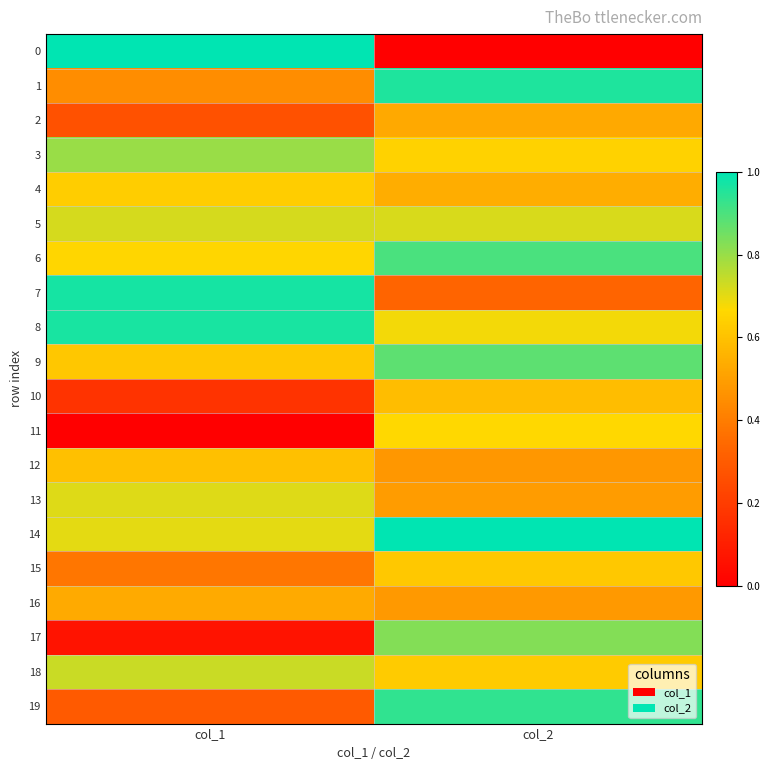

At col_1, list the series in order from smallest to largest.

11, 17, 10, 2, 19, 15, 1, 16, 12, 9, 4, 6, 14, 13, 5, 18, 3, 8, 7, 0